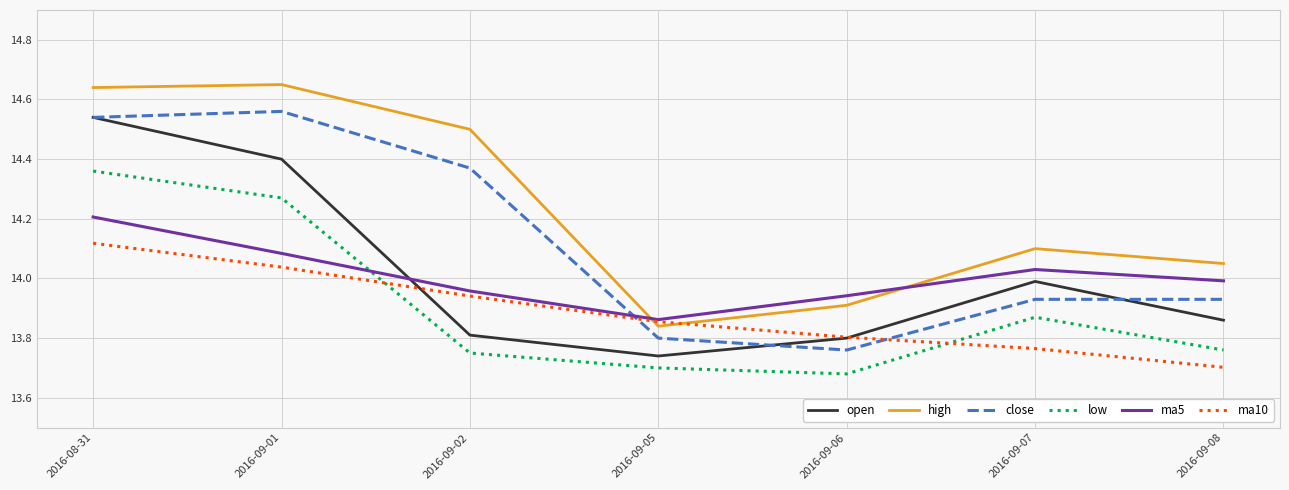

True or false: high and ma5 intersect in this chart.

True